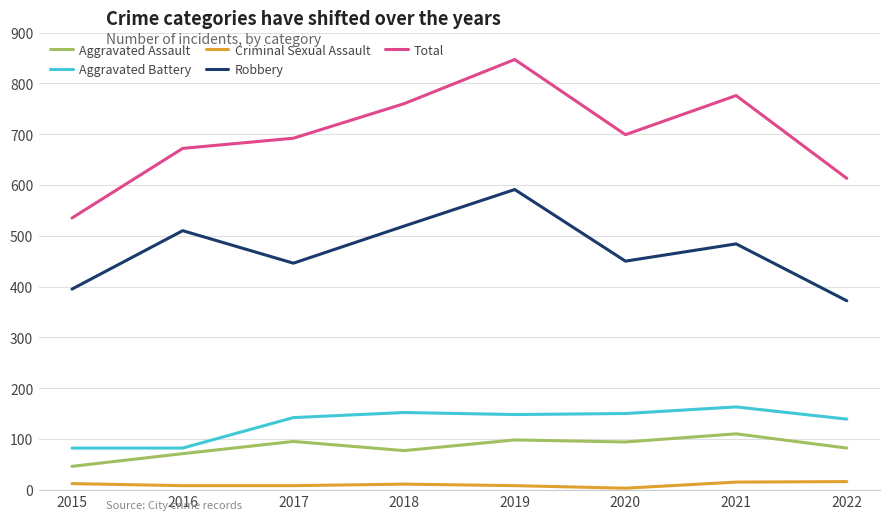

How many lines are shown in the chart?

5